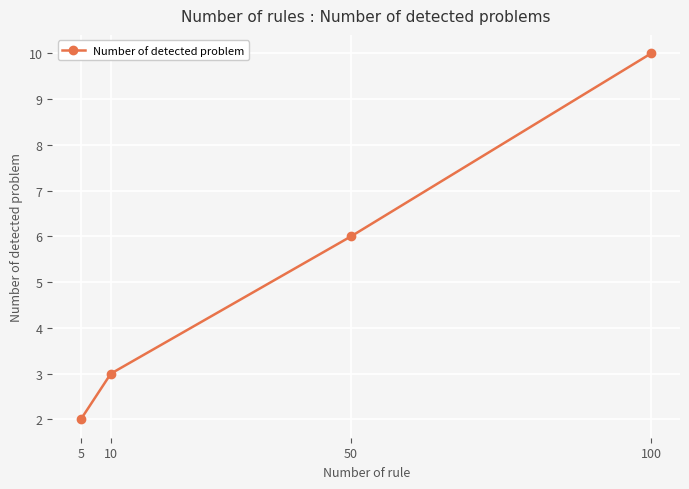

Is it true that the value at 5 is 3?

False